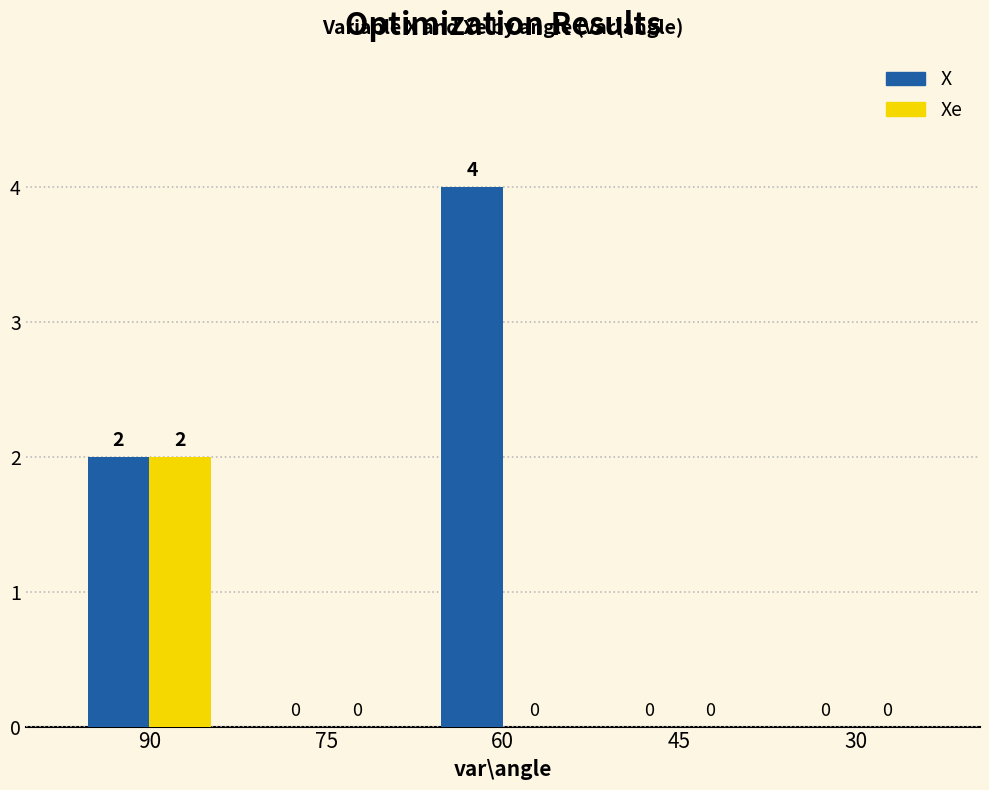

What is the sum of all X values?

6